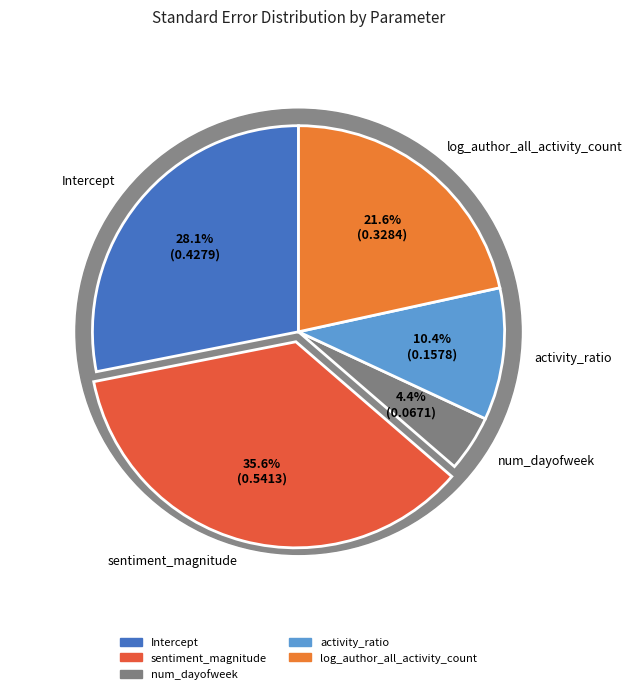

To the nearest percent, what percentage of the pie is Intercept?

28%